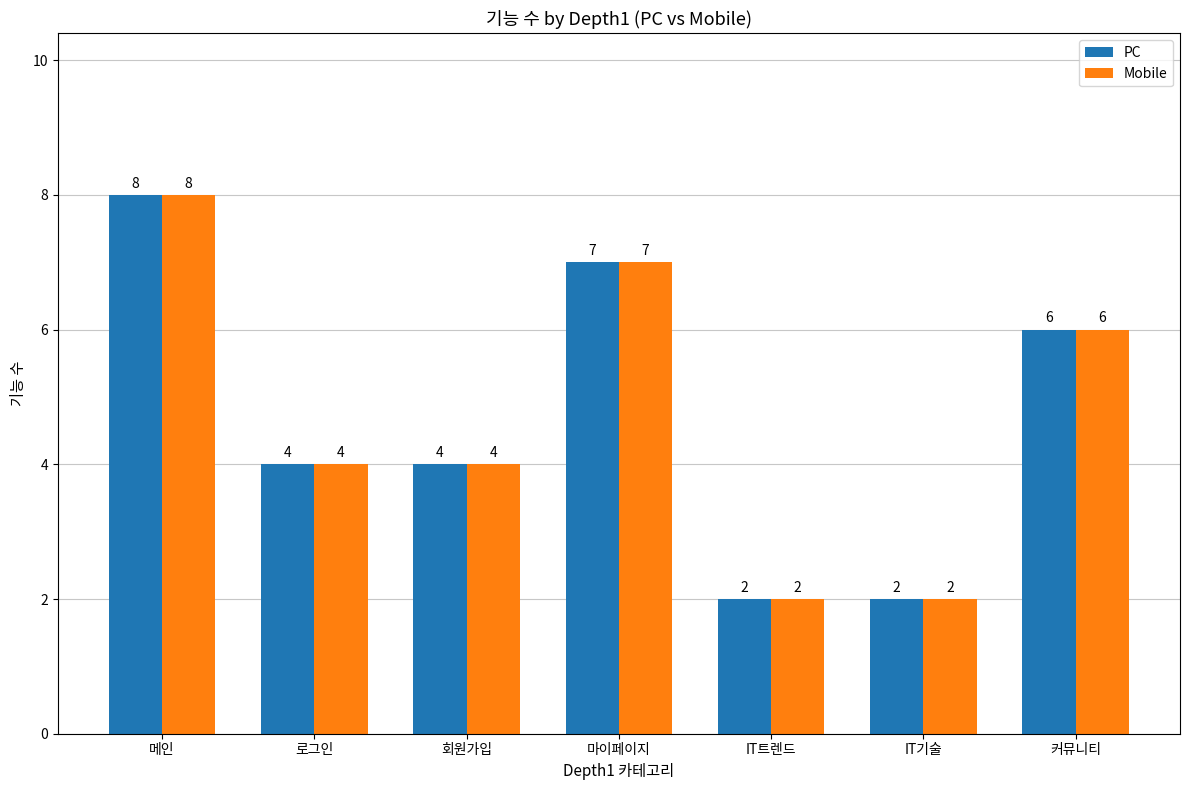

At which category is the sum across all series the highest?

메인